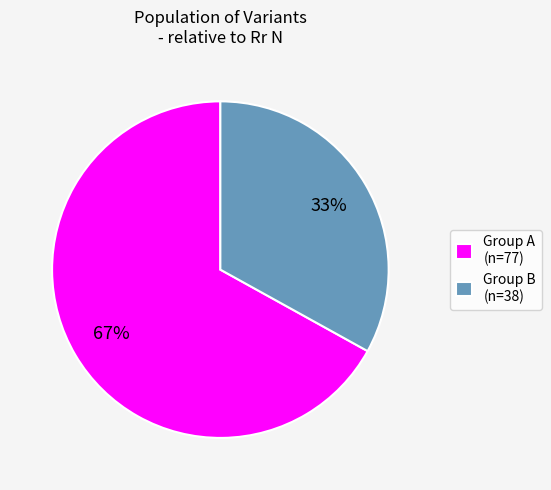

To the nearest percent, what portion does Group A (n=77) represent?

67%